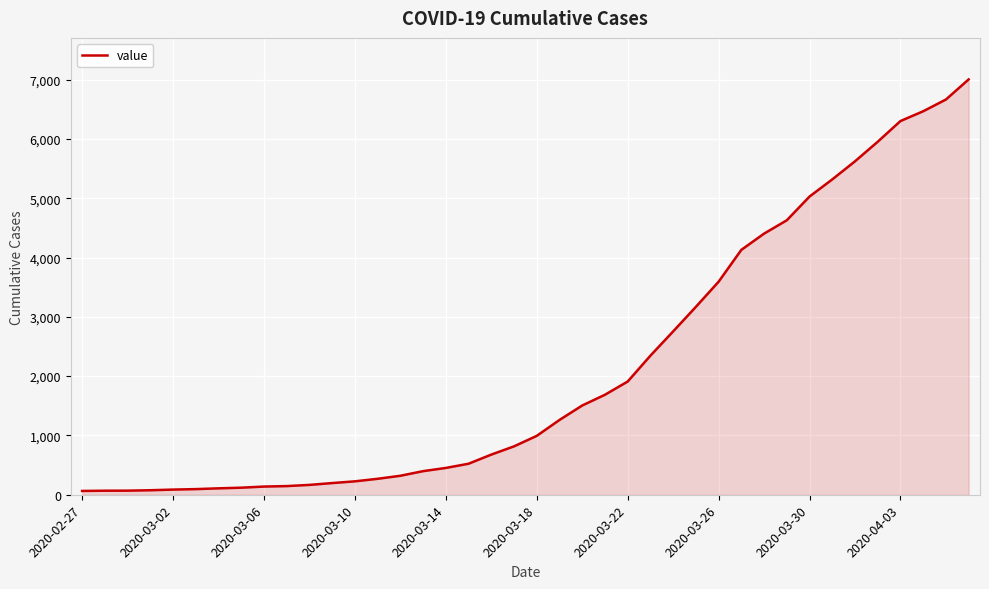

Does the chart display data point markers on the line(s)?

No